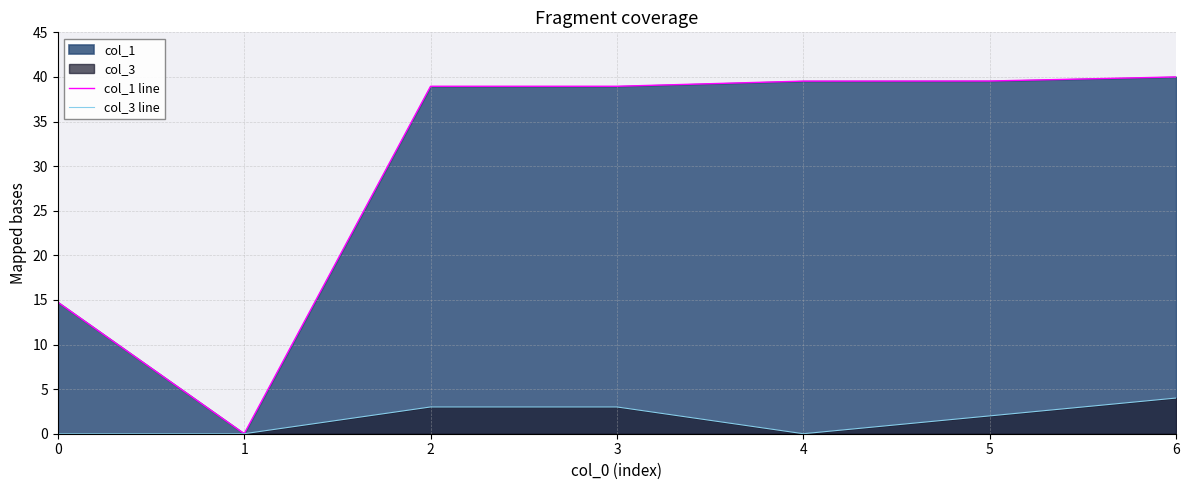

What is the spread (max minus min) of values at 6?

36.0